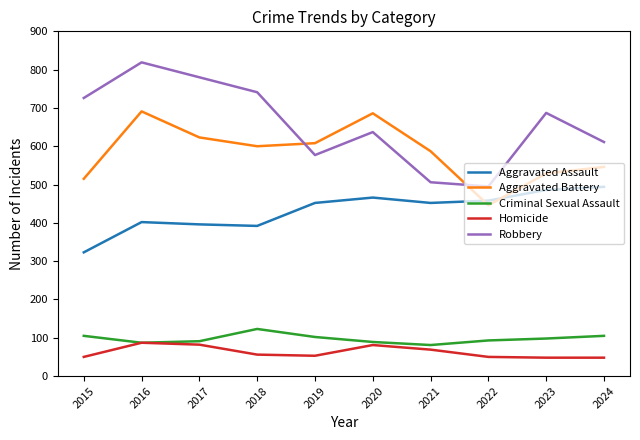

True or false: Homicide has a value of 48 at 2023.

True